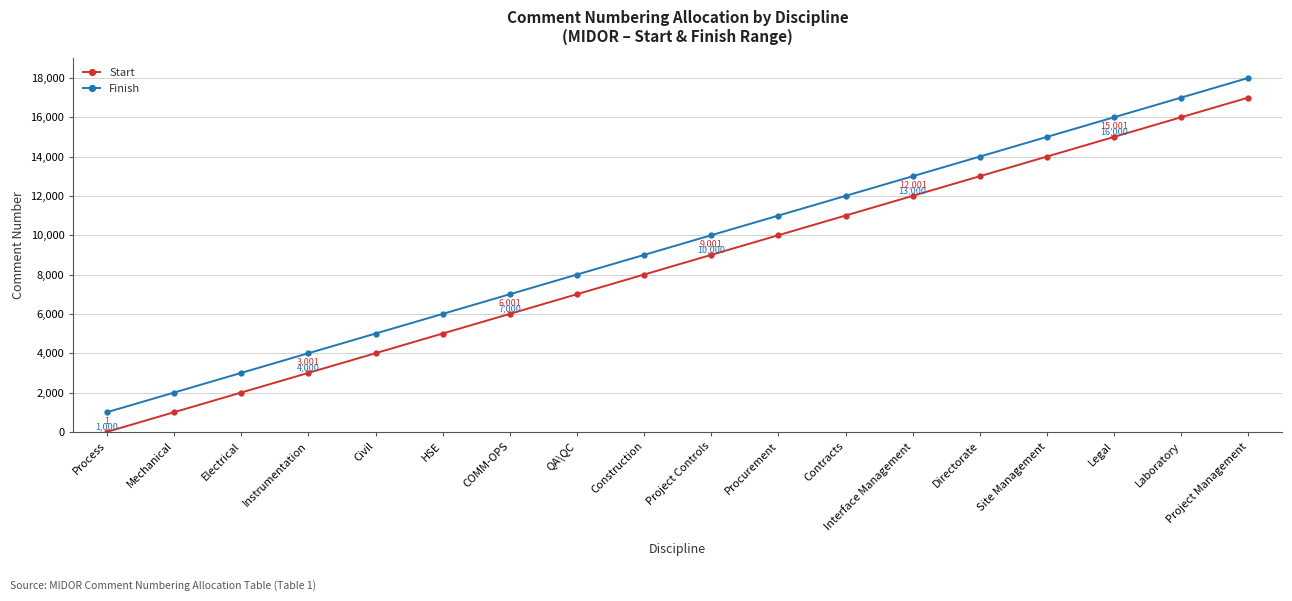

Reading right to left, what are all the values shown in this chart?

Start: 17001	16001	15001	14001	13001	12001	11001	10001	9001	8001	7001	6001	5001	4001	3001	2001	1001	1
Finish: 18000	17000	16000	15000	14000	13000	12000	11000	10000	9000	8000	7000	6000	5000	4000	3000	2000	1000